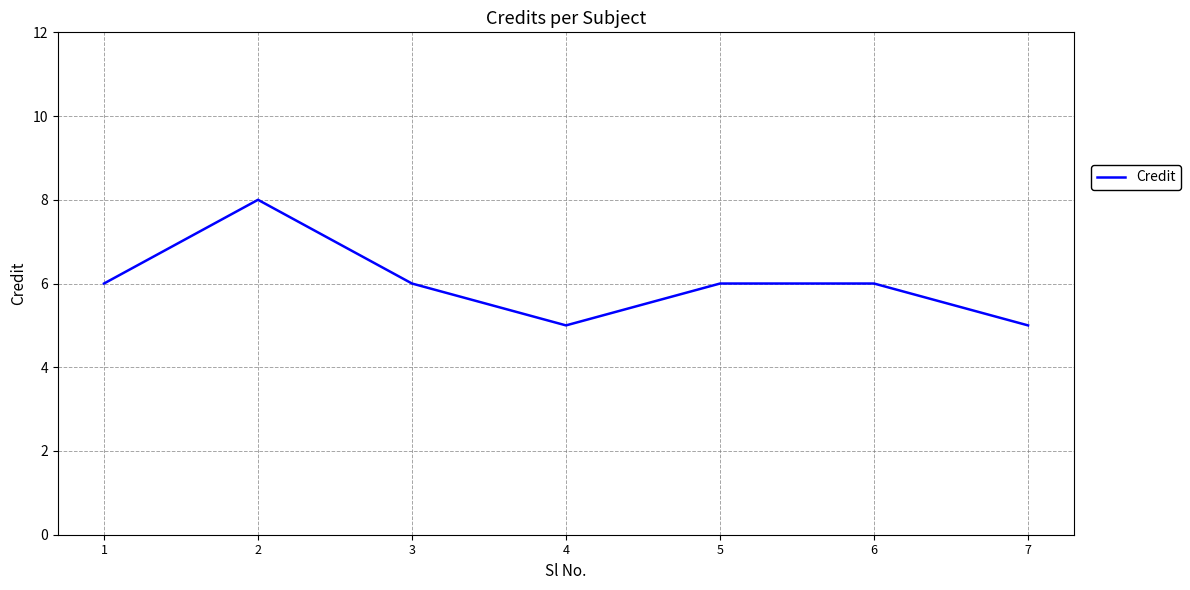

What is the sum of all values?

42